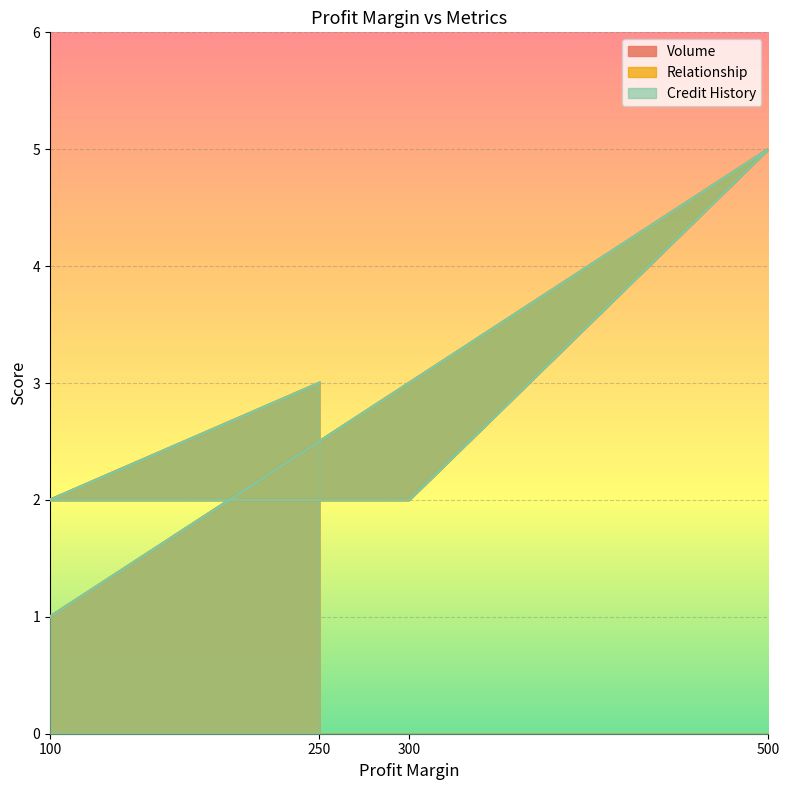

True or false: Volume and Relationship intersect in this chart.

False